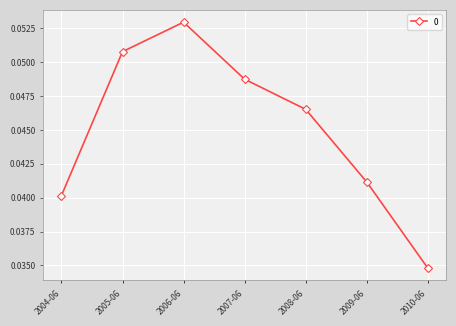

Which has a higher value, 2004-06 or 2006-06?

2006-06